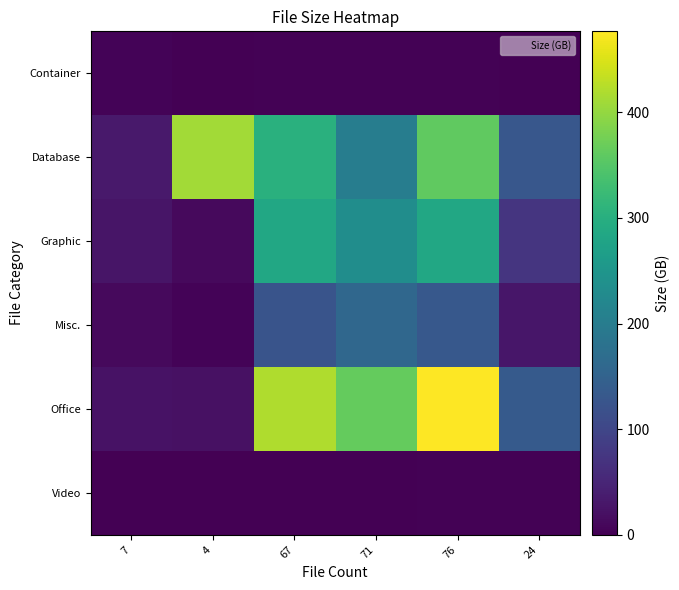

Count the number of data series in this chart.

6